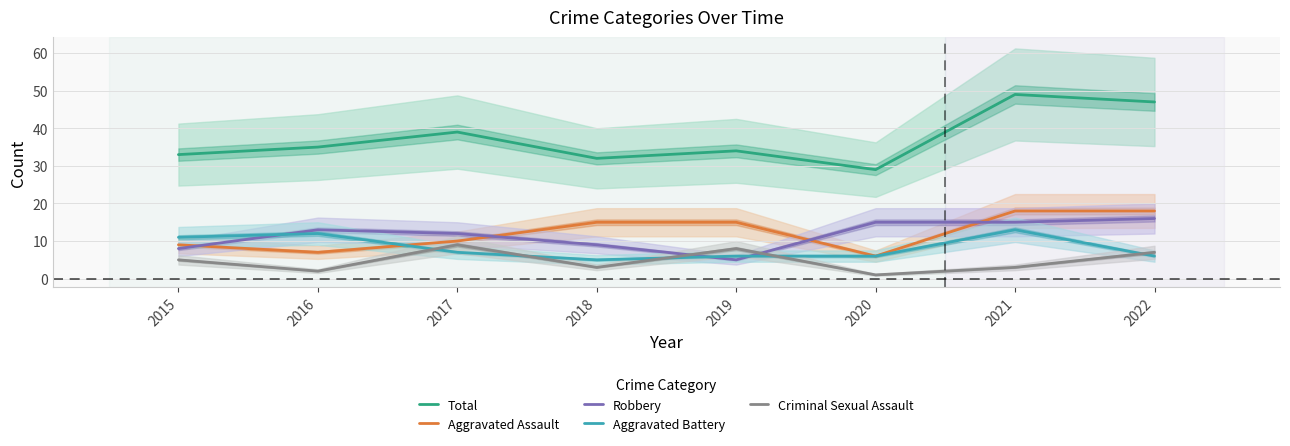

At which label is Aggravated Battery closest to 9?

2015